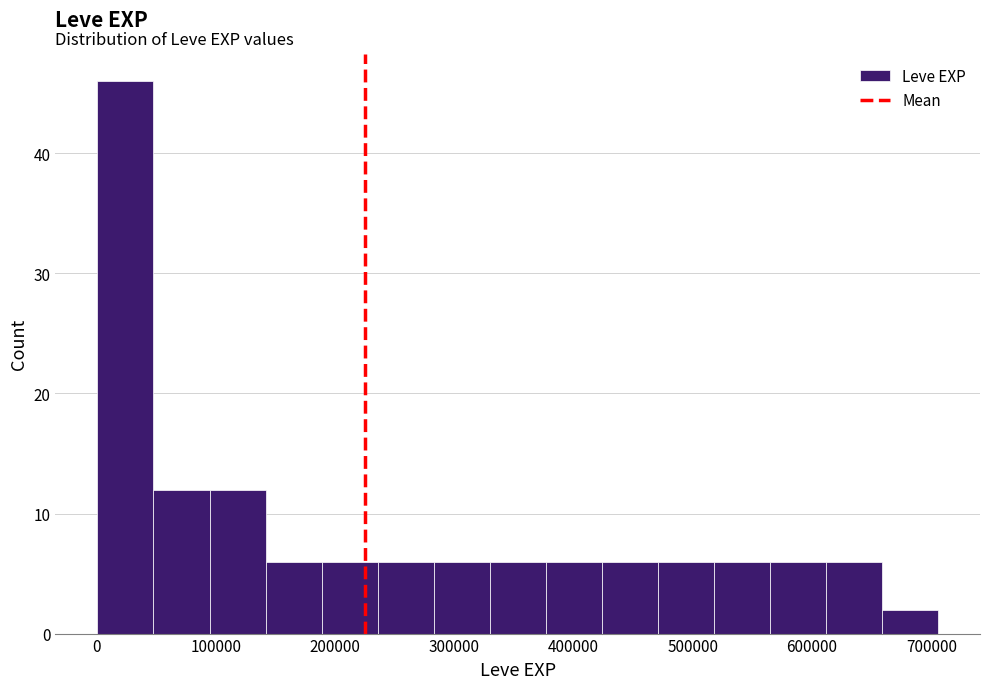

Which range on the x-axis has the tallest bar?

0 to 50000